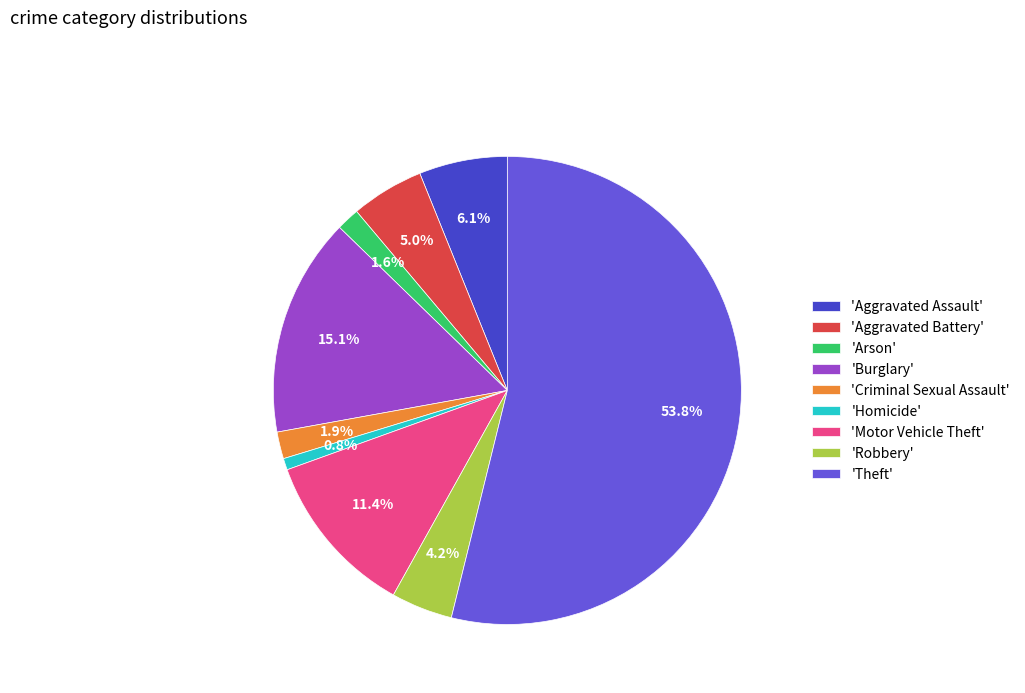

How many segments does this pie chart have?

9